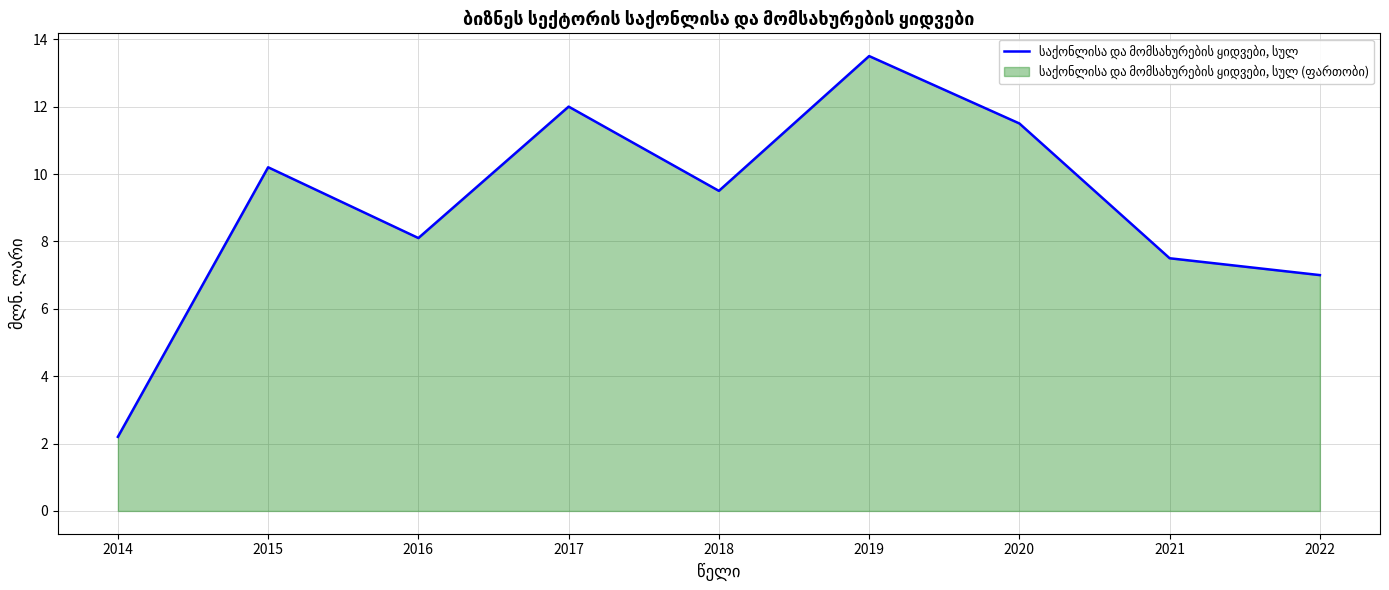

Reading right to left, list all the values displayed in this chart.

7.0	7.5	11.5	13.5	9.5	12.0	8.1	10.2	2.2